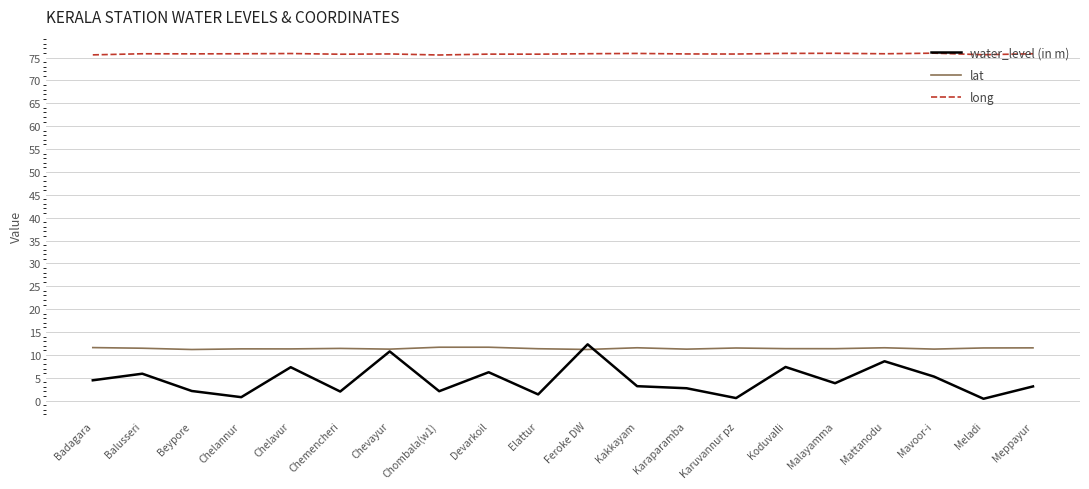

True or false: water_level (in m) and lat cross at least once.

True